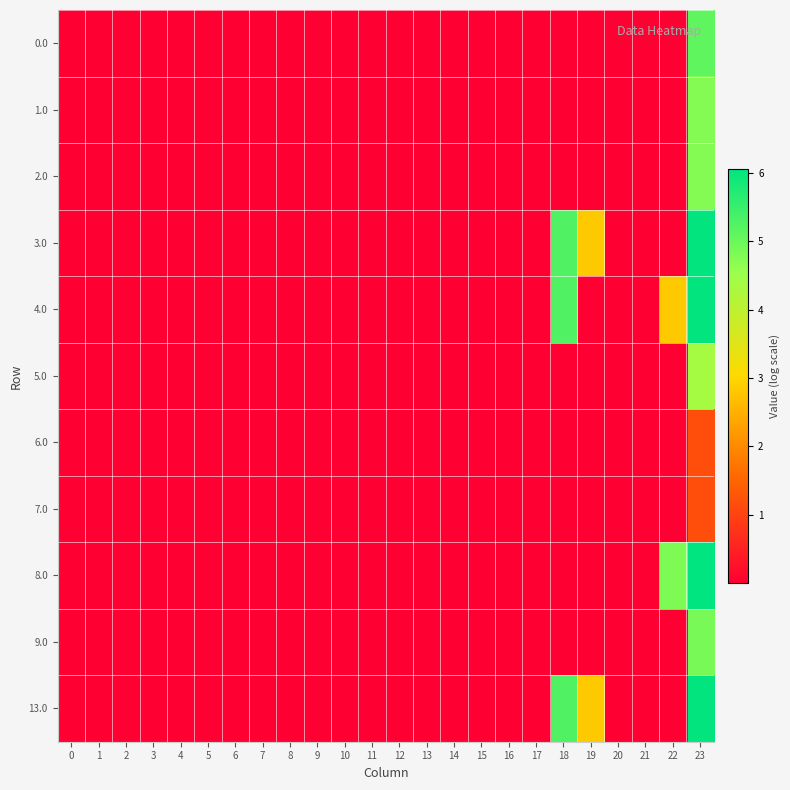

At which category is the sum across all series the highest?

23